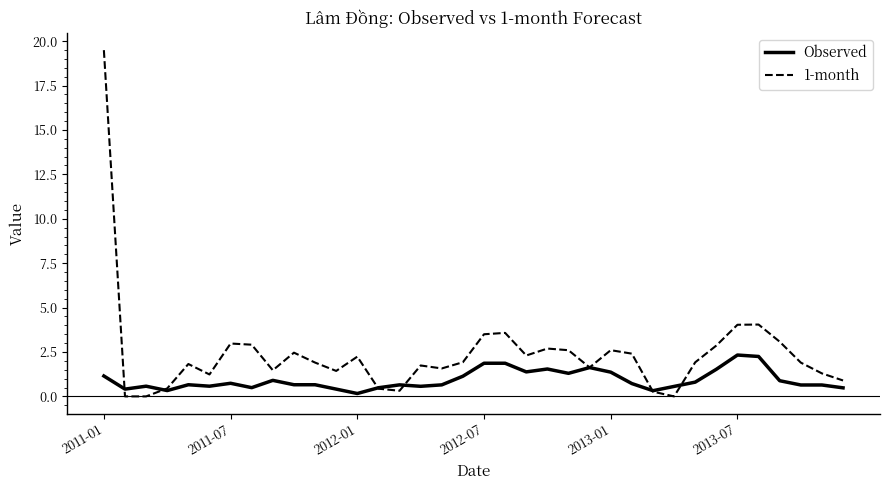

What is the maximum value shown in the chart?

19.5